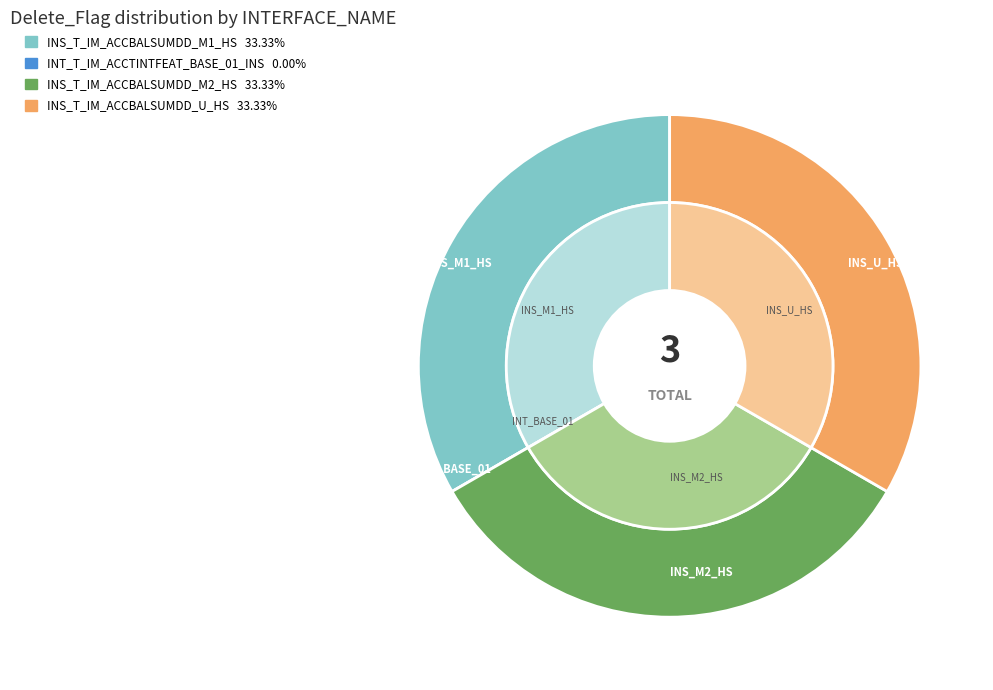

To the nearest percent, what is the average slice percentage?

25%